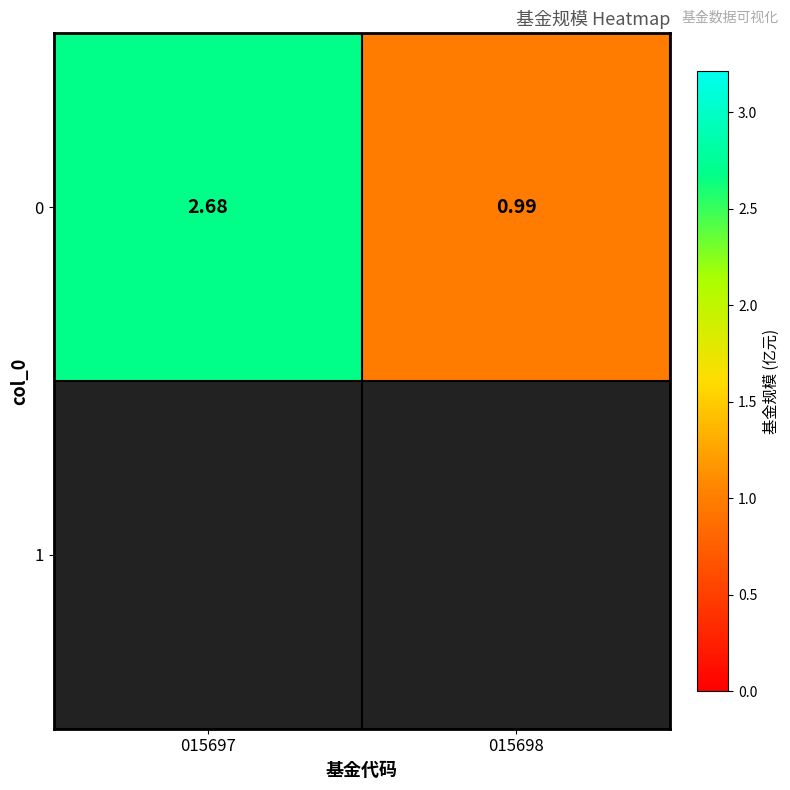

At which category does the chart reach its peak across all series?

015697